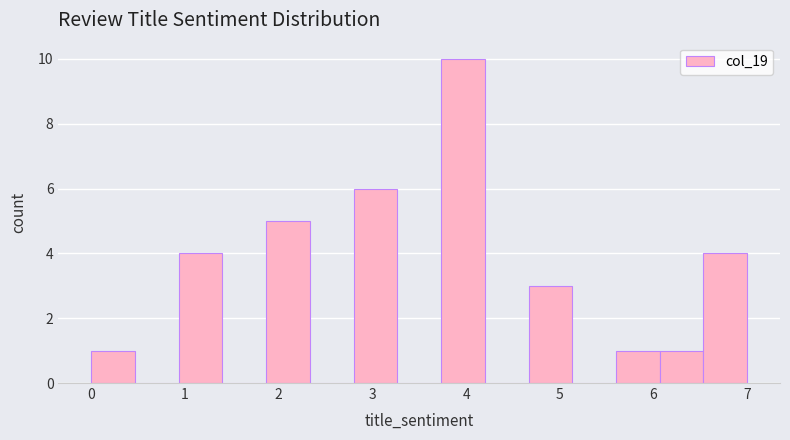

What is the height of the bar covering 6.5 to 7.0 on the x-axis? Neither the bar edges nor the heights are printed on the chart, so give them approximately, as read against the axes.

4